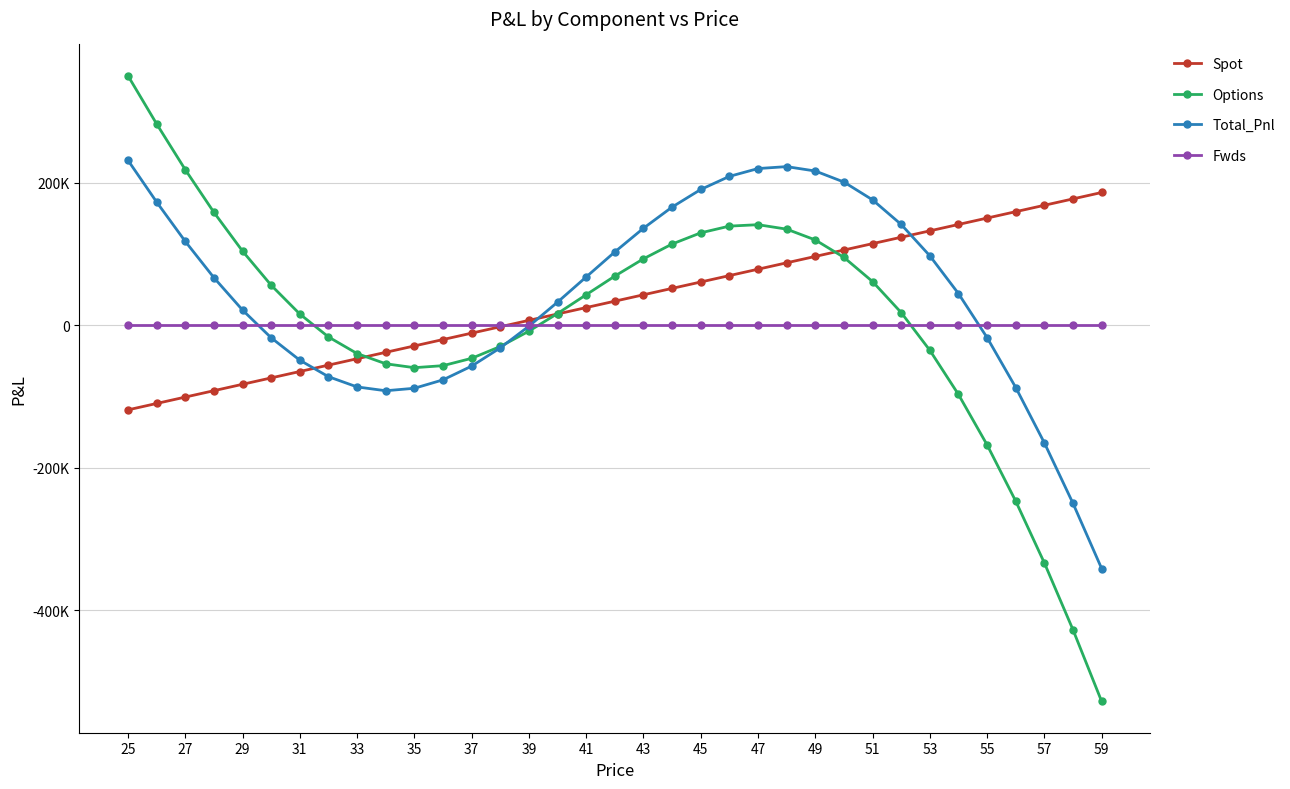

Which series has the largest total across all categories?

Total_Pnl